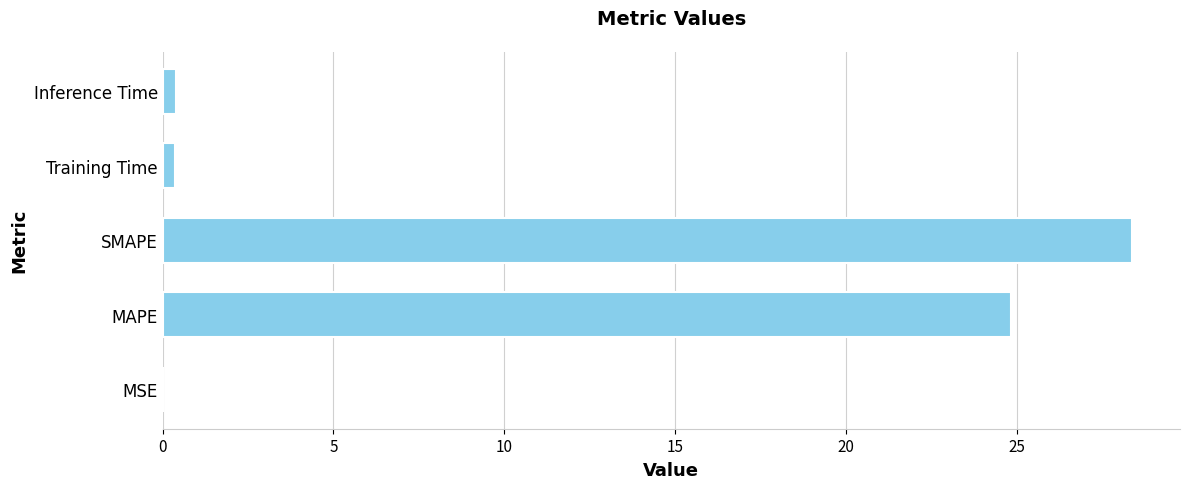

What is the sum of all values?

54.0